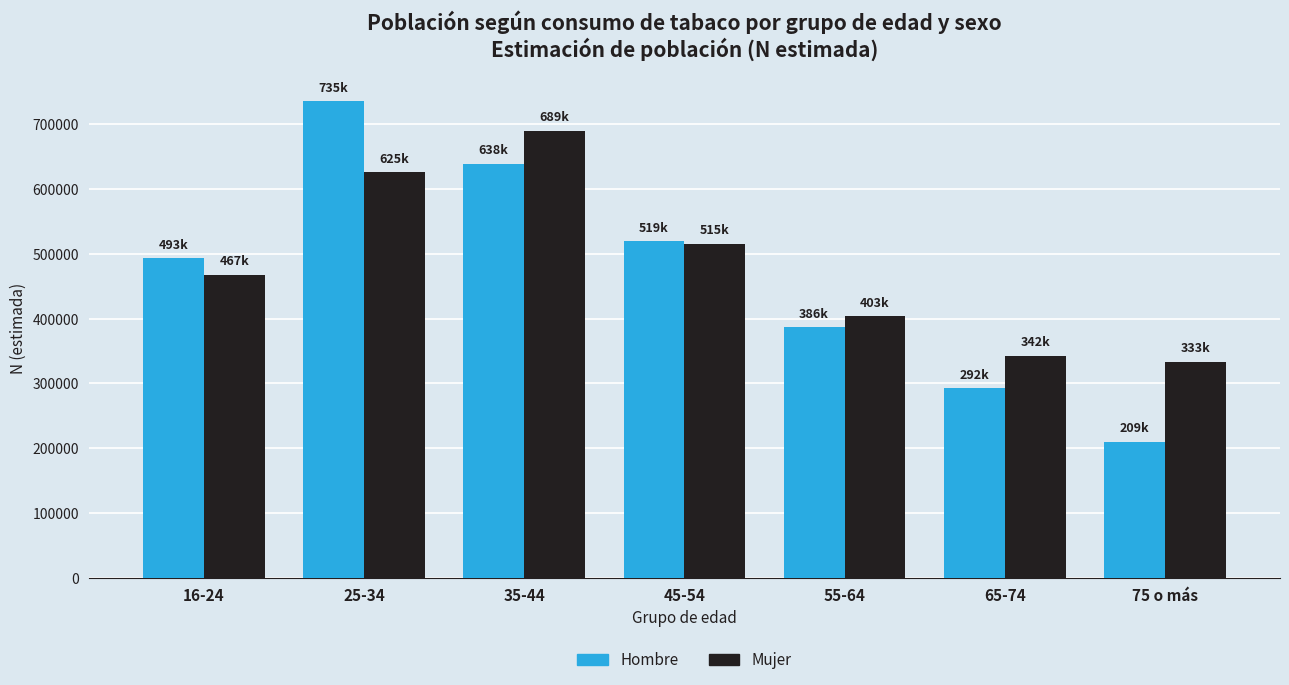

Rank the series by their average value, from lowest to highest.

Hombre, Mujer